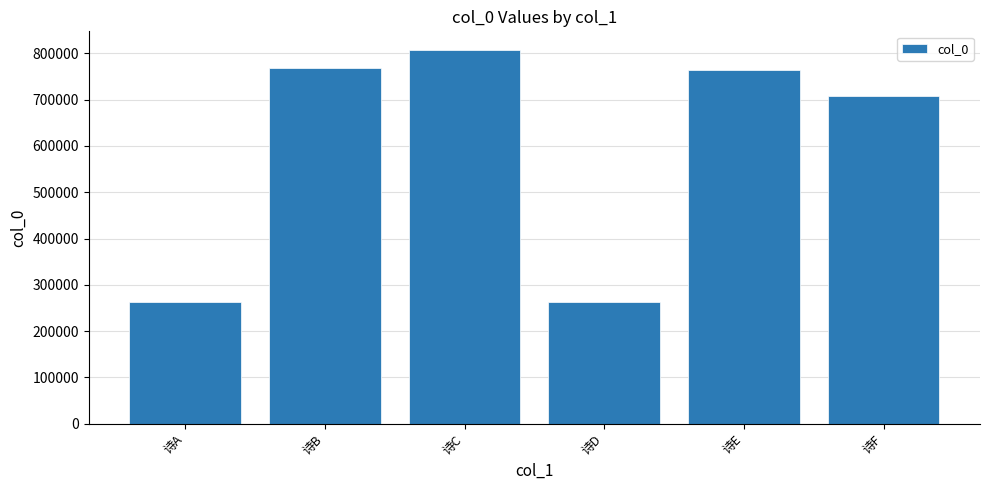

What is the ratio of the value at 诗F to the value at 诗C?

0.9